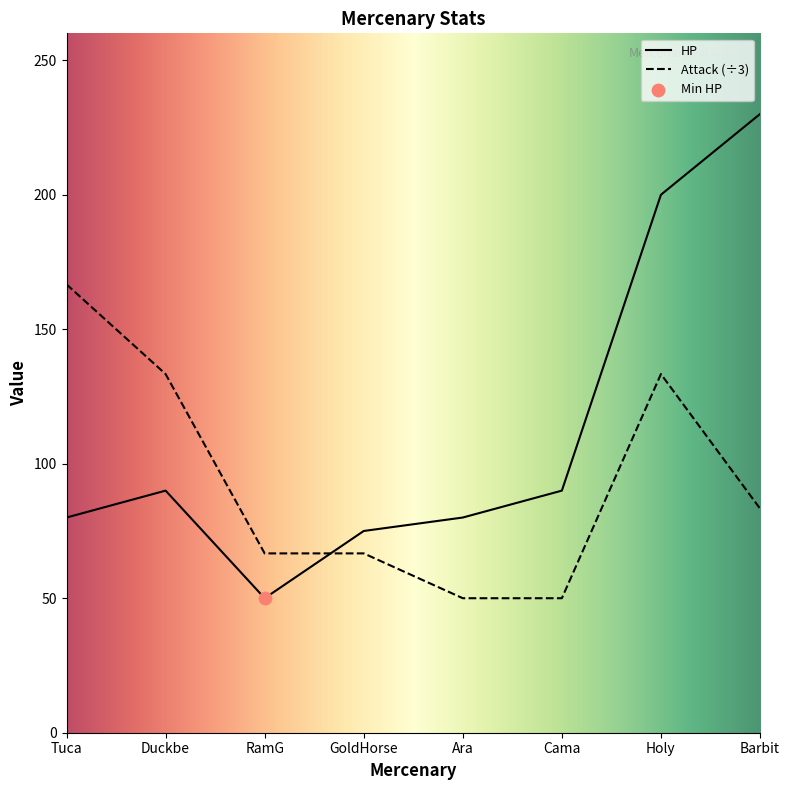

Is the value of HP at Barbit greater than the value of Attack at Ara?

Yes